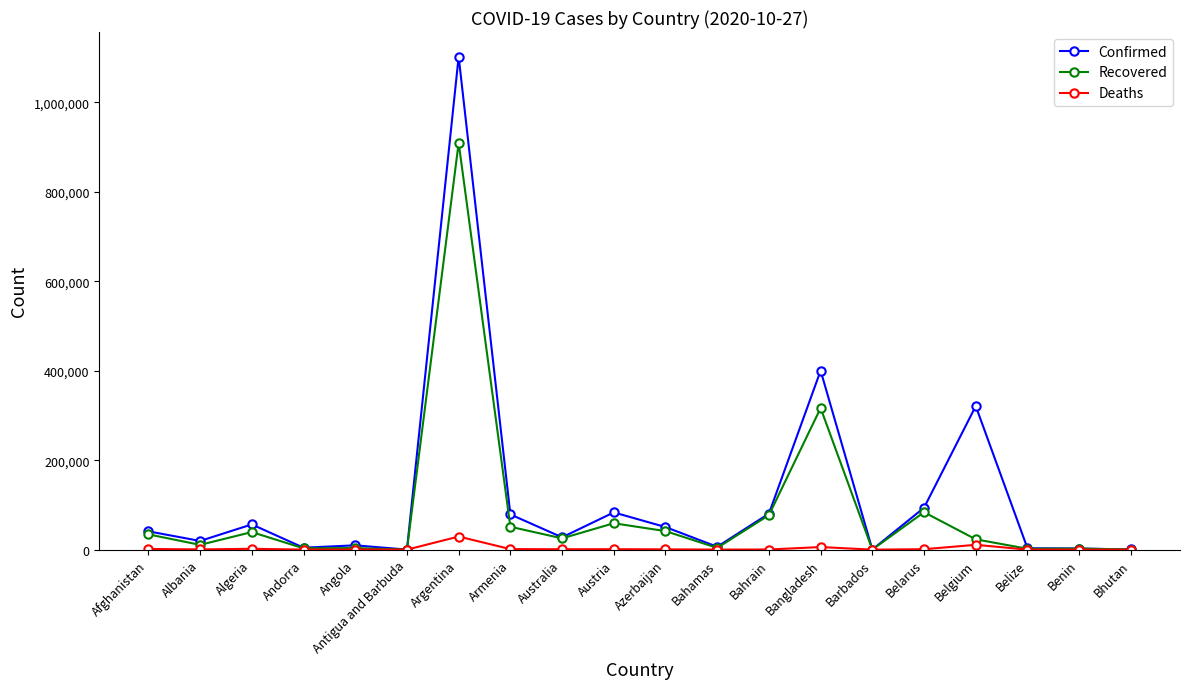

What are all the series names shown in the legend?

Confirmed, Recovered, Deaths